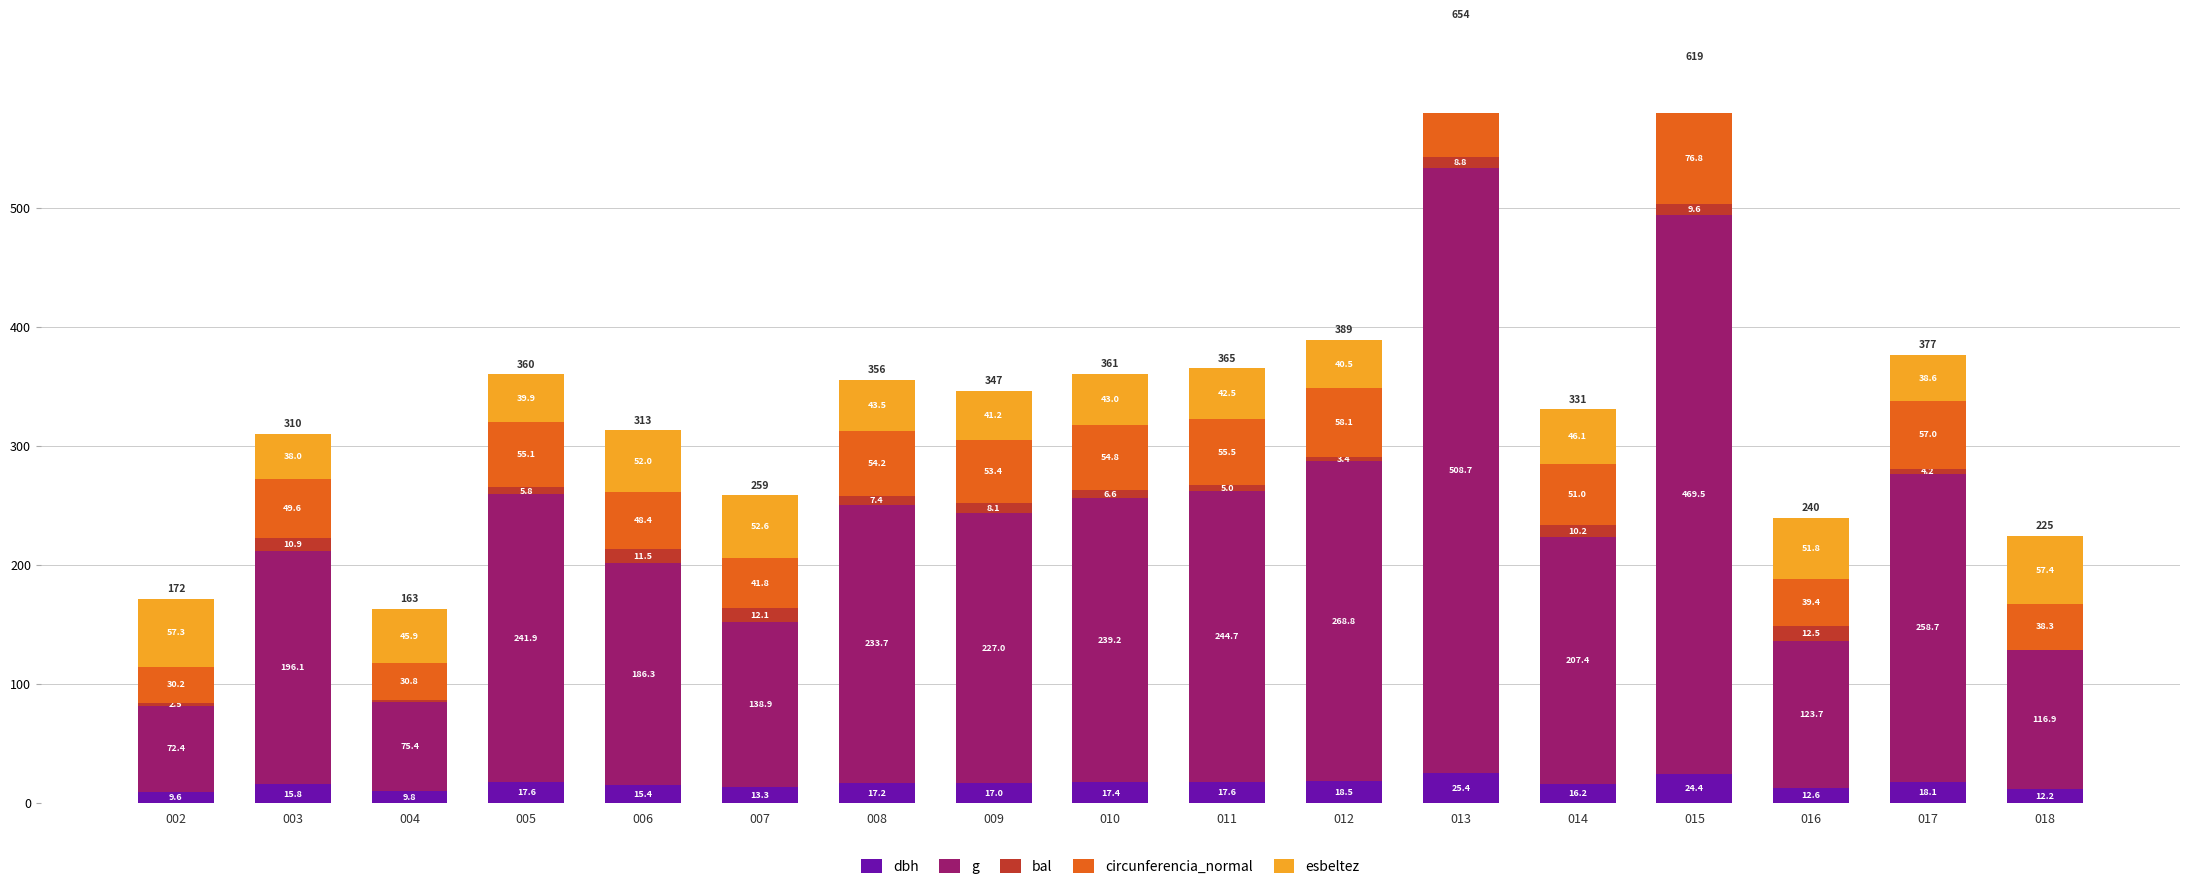

How many groups of bars are there?

17